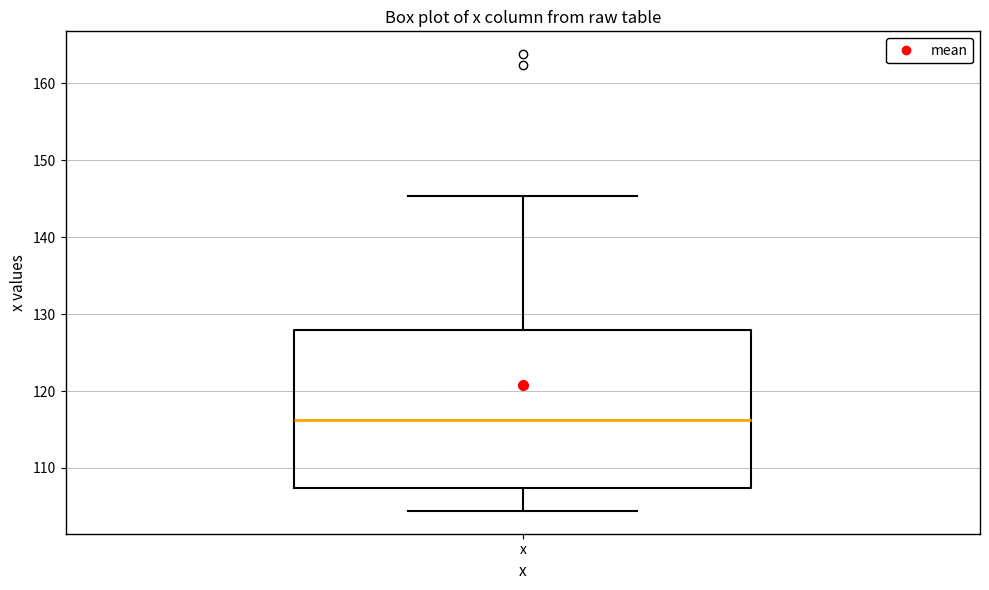

Read this box plot against the y-axis: the position of the median line, the range covered by the box, and the ends of both whiskers. The values are not printed on the chart, so give them approximately, as read against the axis.

median 116, box 107 to 128, whiskers 104 to 145